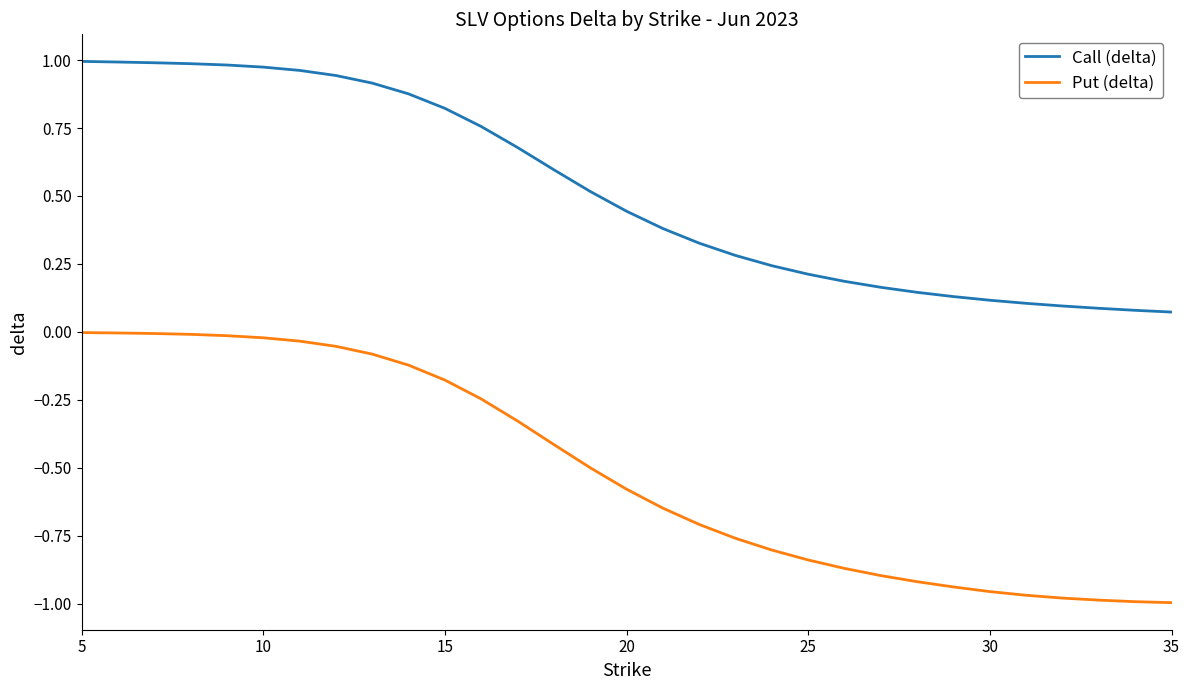

Which series has the largest range (max minus min)?

Put (delta)